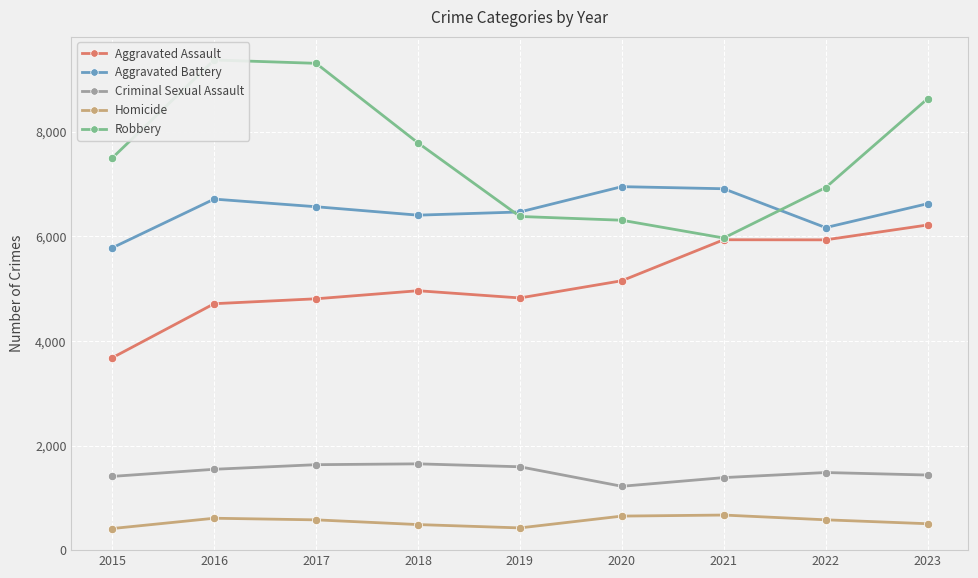

List the labels in order of Aggravated Assault value, largest first.

2023, 2021, 2022, 2020, 2018, 2019, 2017, 2016, 2015